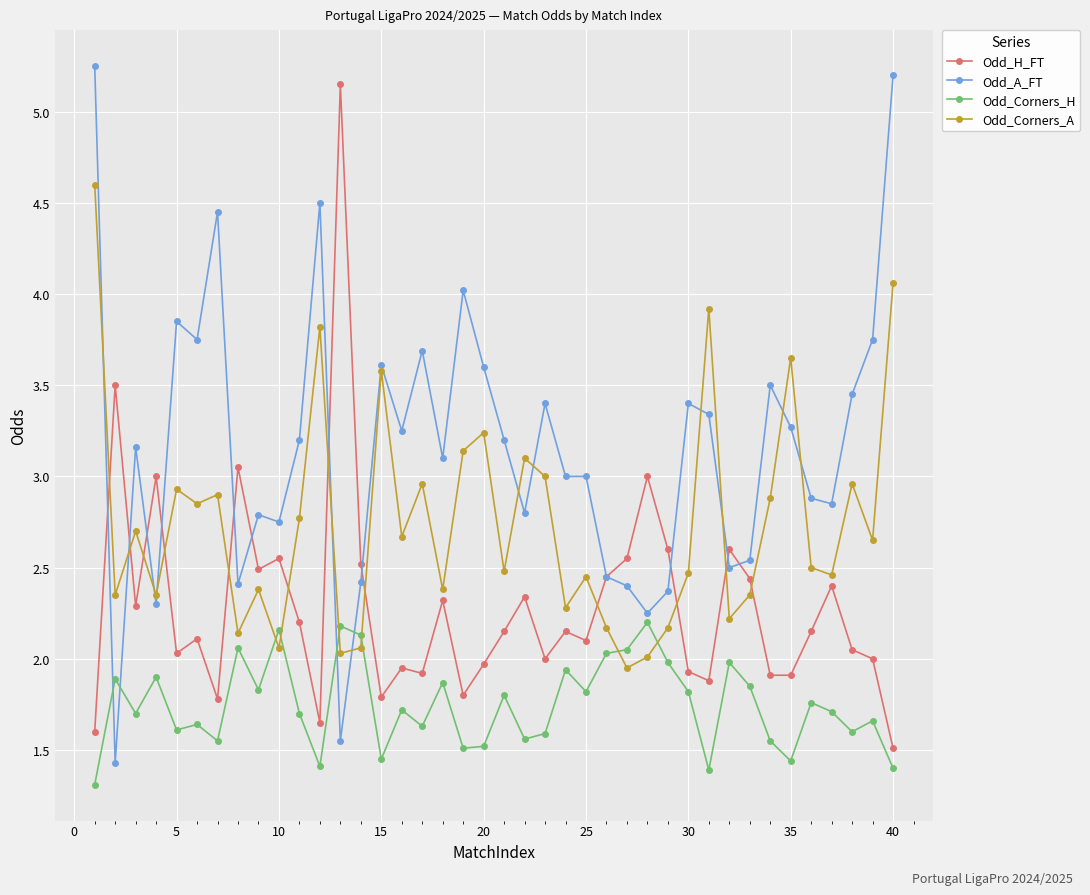

Which series has the largest total across all categories?

Odd_A_FT